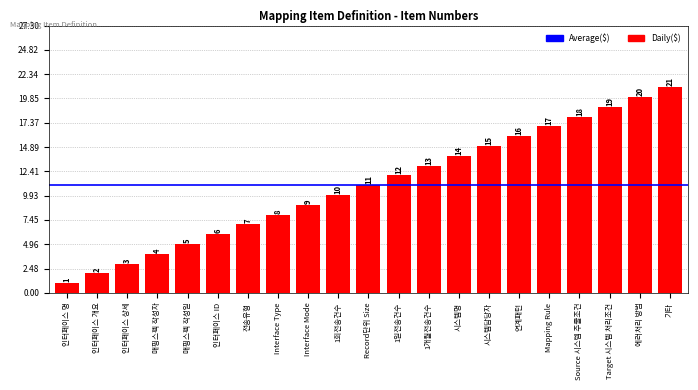

How many bars are there in total?

21